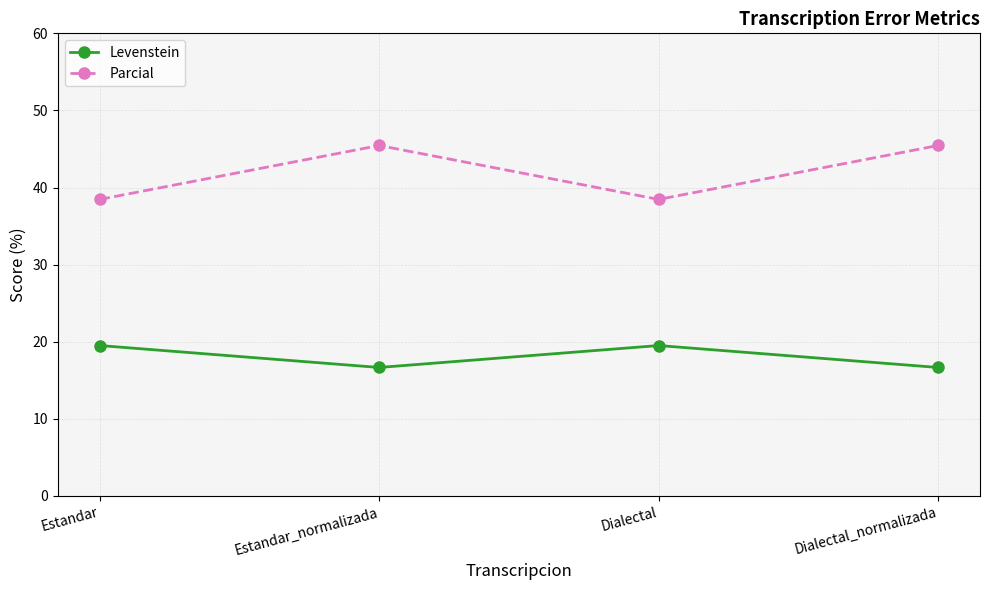

At Dialectal, list the series in order from largest to smallest.

Parcial, Levenstein